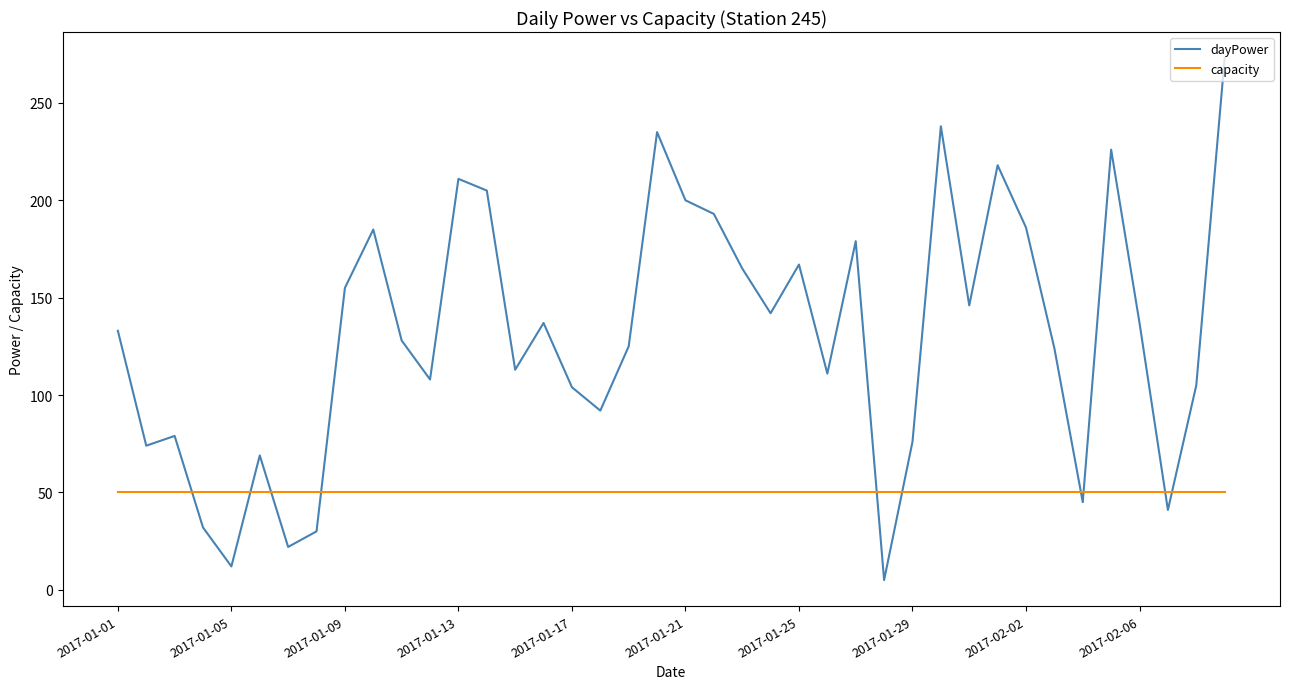

Rank the series by their maximum value, from lowest to highest.

capacity, dayPower